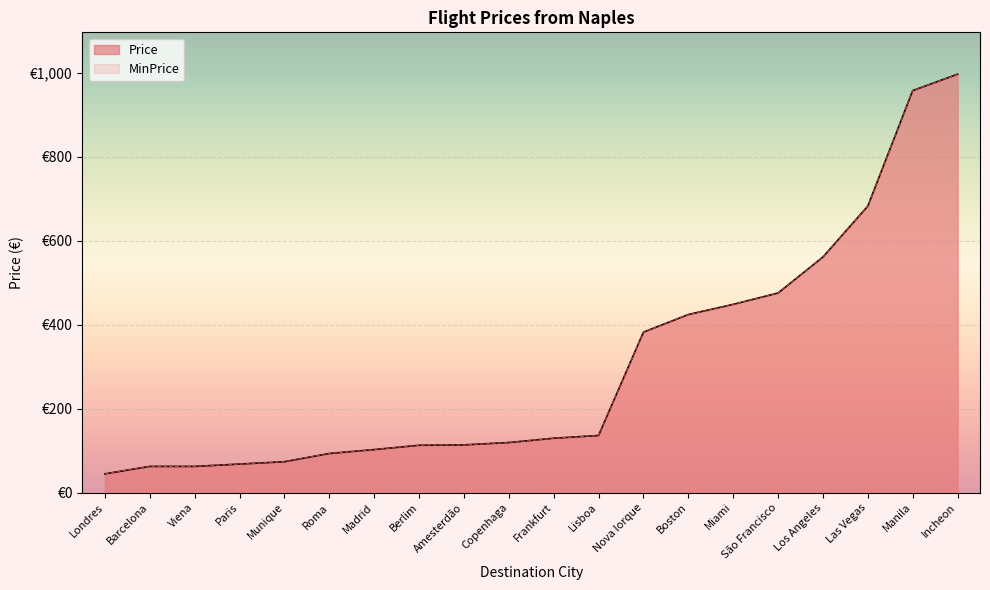

Is it true that MinPrice equals 119.4 at Copenhaga?

True